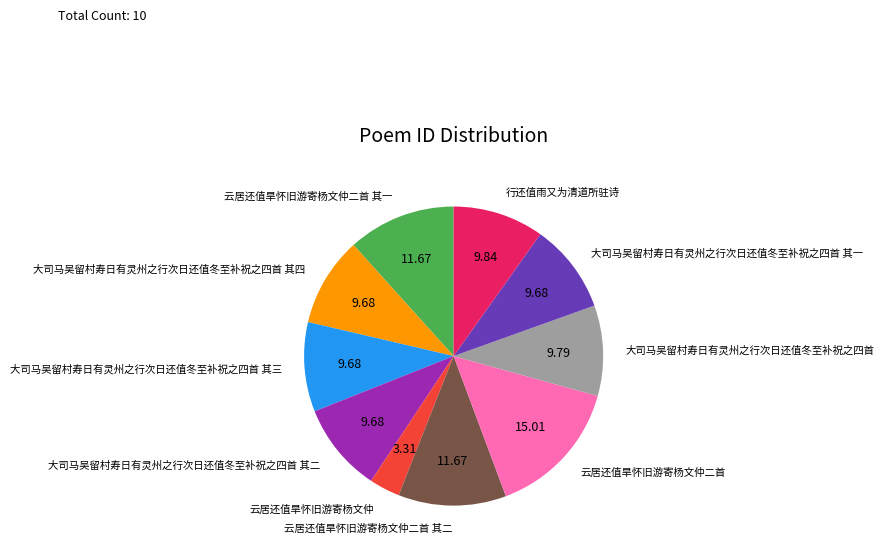

Do 大司马吴留村寿日有灵州之行次日还值冬至补祝之四首 and 云居还值旱怀旧游寄杨文仲二首 together represent more than half of the pie?

No